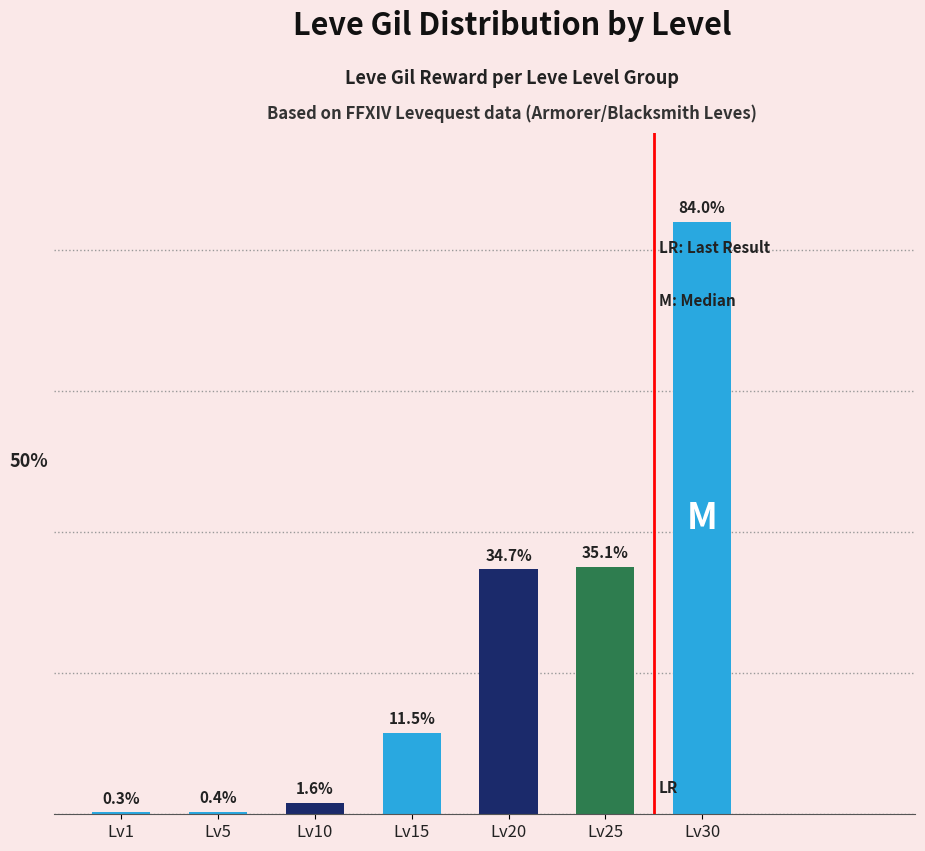

Which category has the highest value across all series?

Lv30